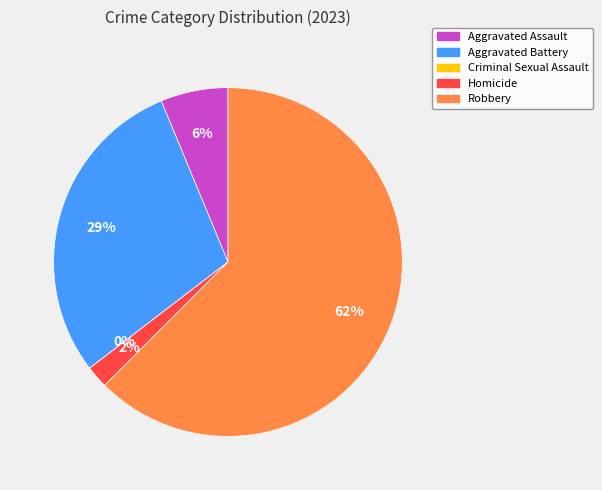

Is the sum of Aggravated Assault and Criminal Sexual Assault greater than half?

No